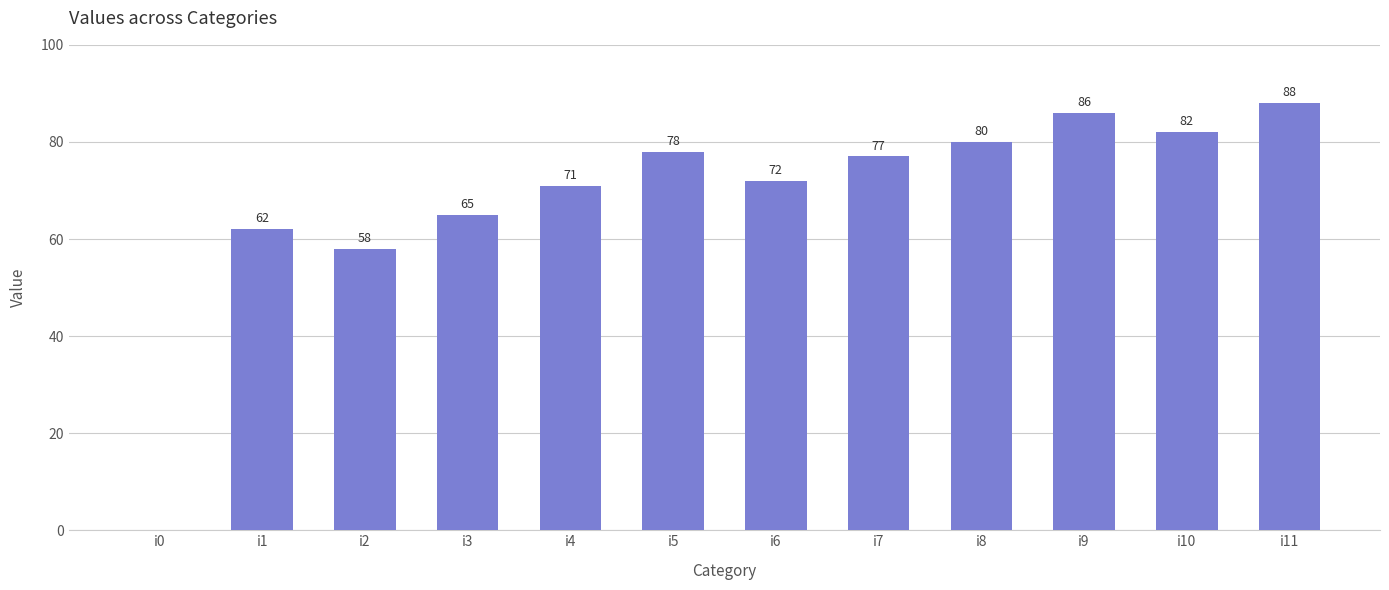

How many categories are shown in the chart?

12